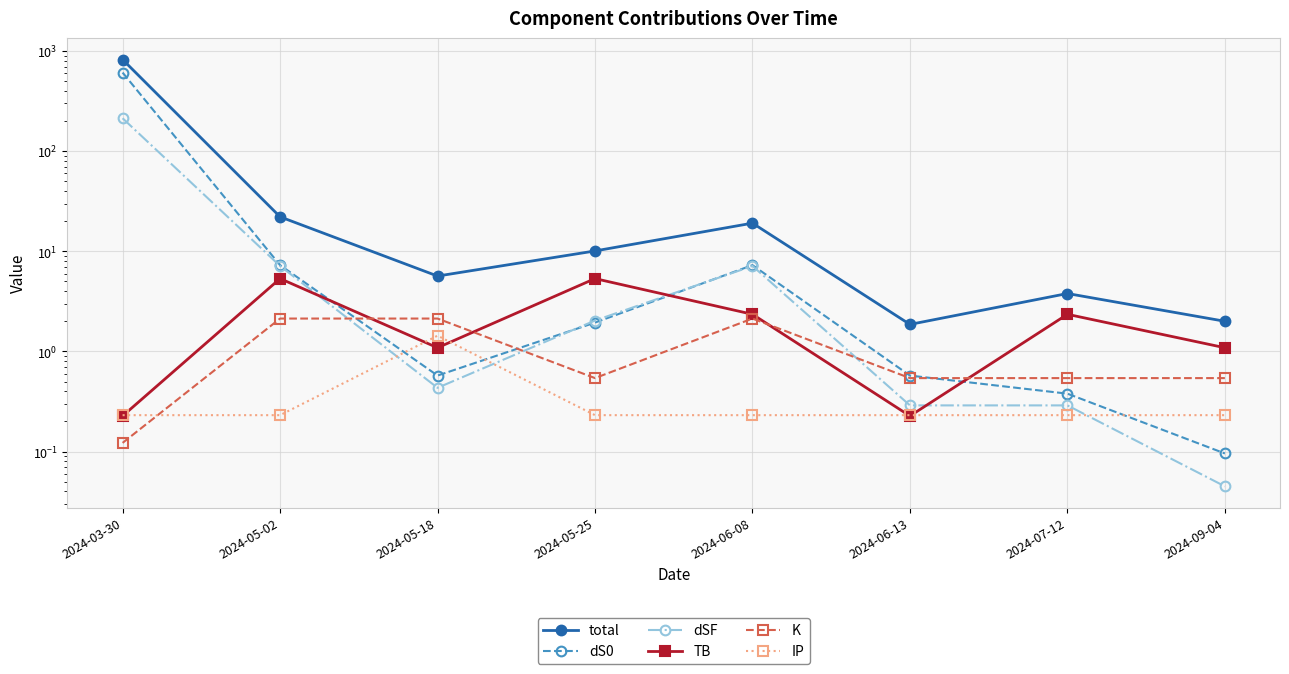

What is the label of the 2nd point from the right?

2024-07-12